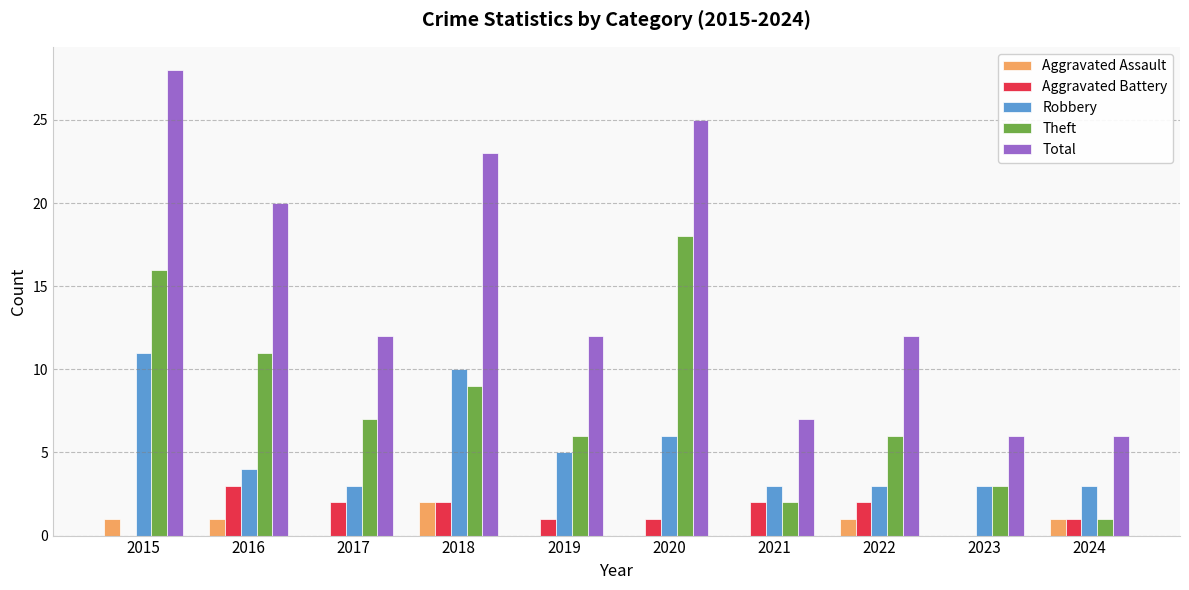

What are all the series names shown in the legend?

Aggravated Assault, Aggravated Battery, Robbery, Theft, Total